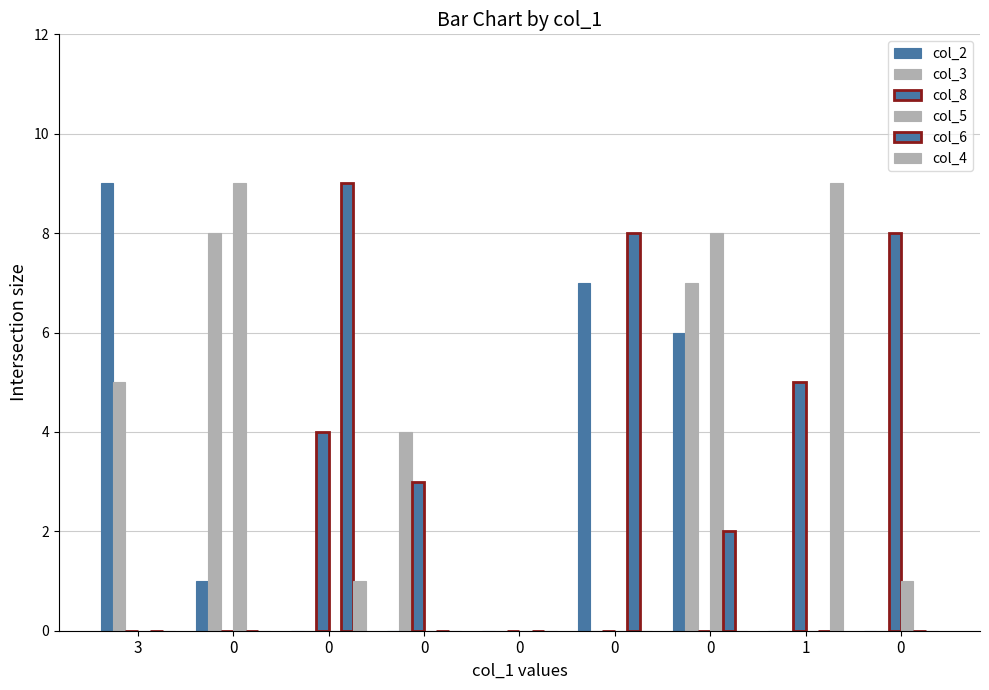

Are the bars grouped side by side (vs. stacked)?

Yes